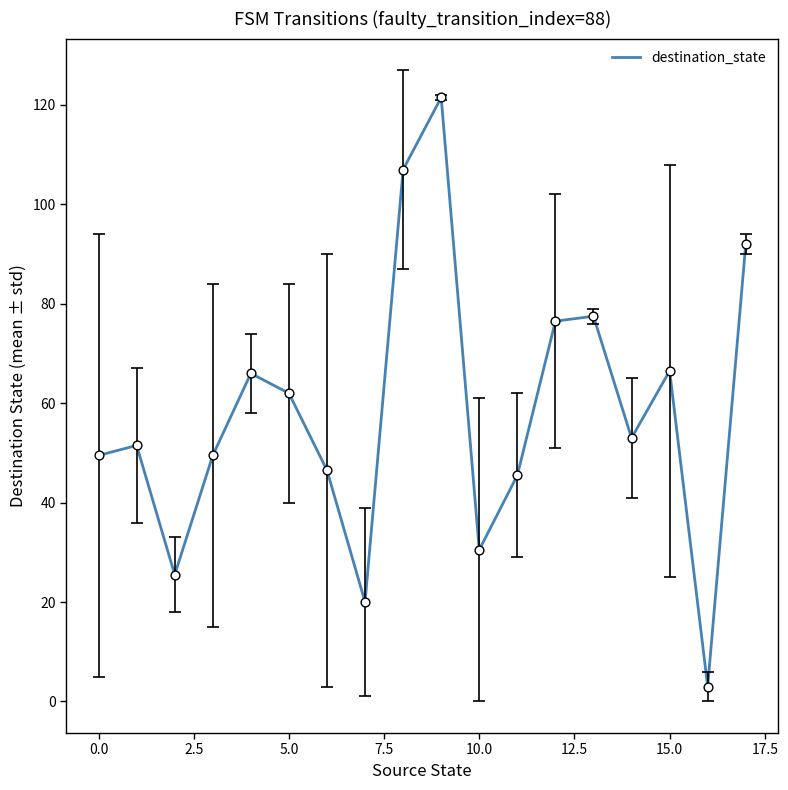

What is the smallest value displayed?

3.0